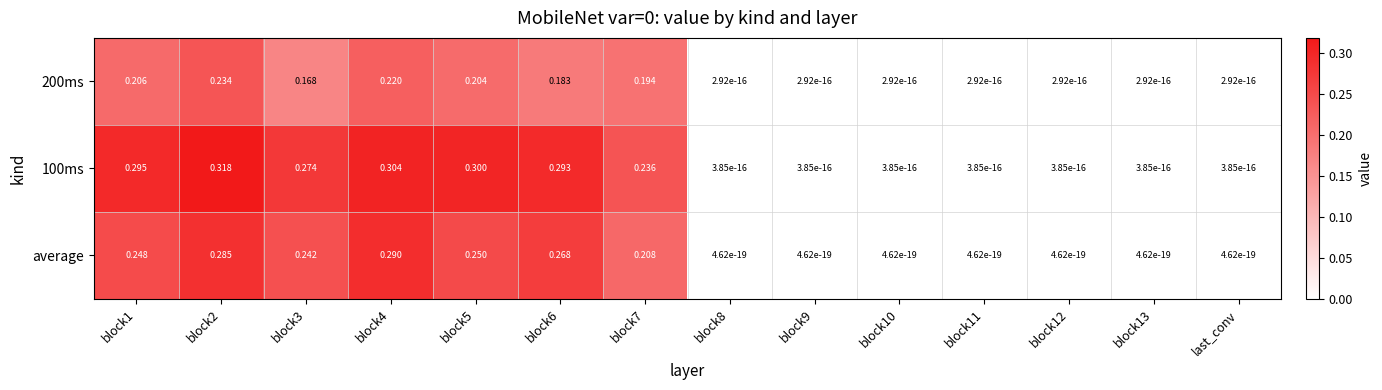

Which series has the widest spread of values?

100ms